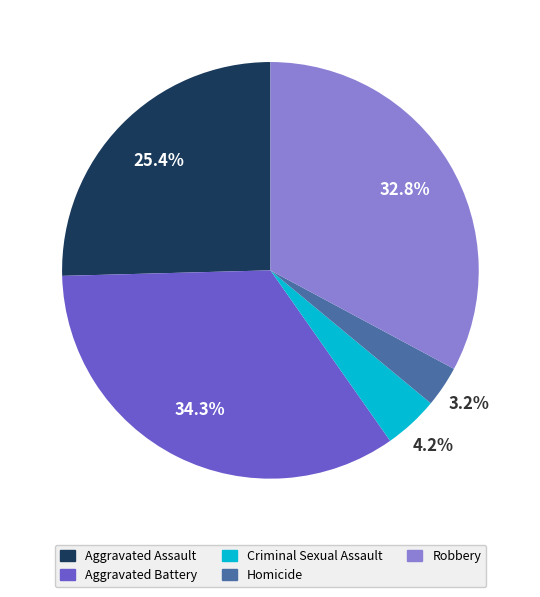

To the nearest percent, what is the average slice percentage?

20%